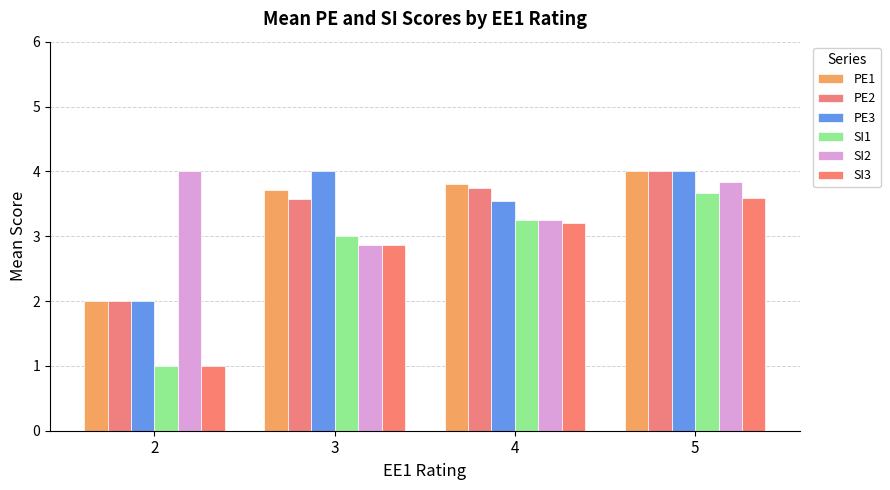

Reading left to right, extract all data points from this chart.

PE1: 2=2.0	3=3.7	4=3.8	5=4.0
PE2: 2=2.0	3=3.6	4=3.8	5=4.0
PE3: 2=2.0	3=4.0	4=3.5	5=4.0
SI1: 2=1.0	3=3.0	4=3.2	5=3.7
SI2: 2=4.0	3=2.9	4=3.2	5=3.8
SI3: 2=1.0	3=2.9	4=3.2	5=3.6